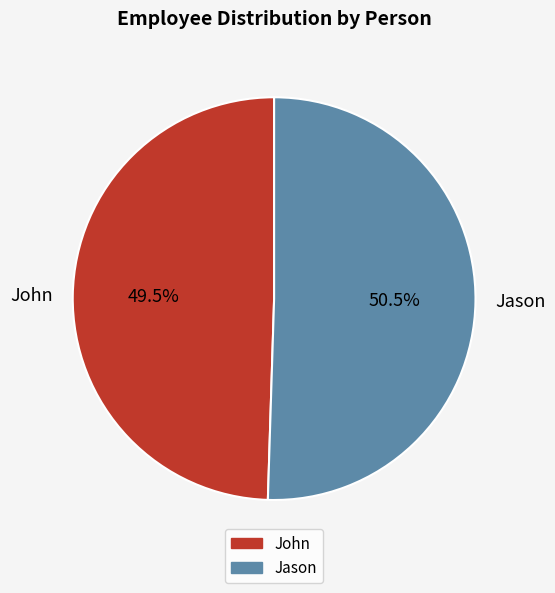

Which slice is the largest?

Jason